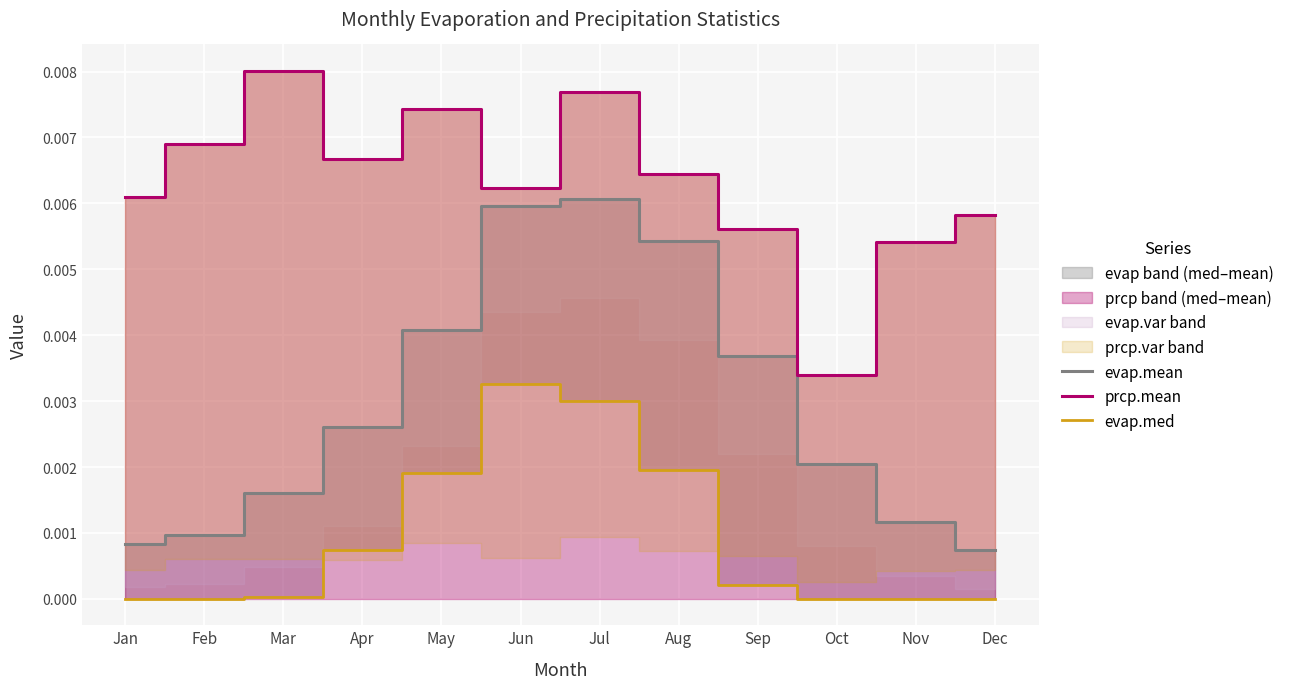

At which category is the sum across all series the highest?

Jul